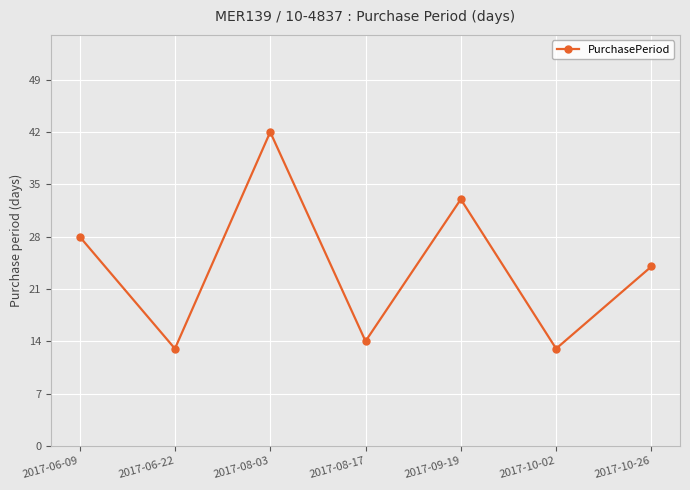

Reading left to right, what are all the values shown in this chart?

28	13	42	14	33	13	24